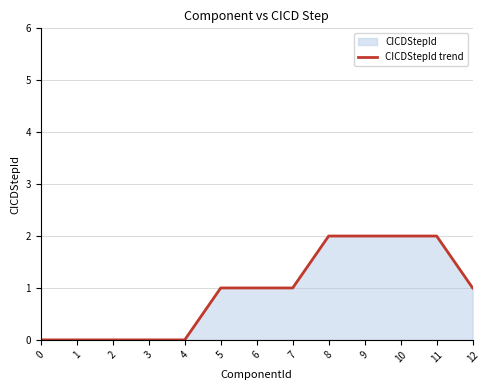

The chart shows a value of 0 at 2. True or false?

True